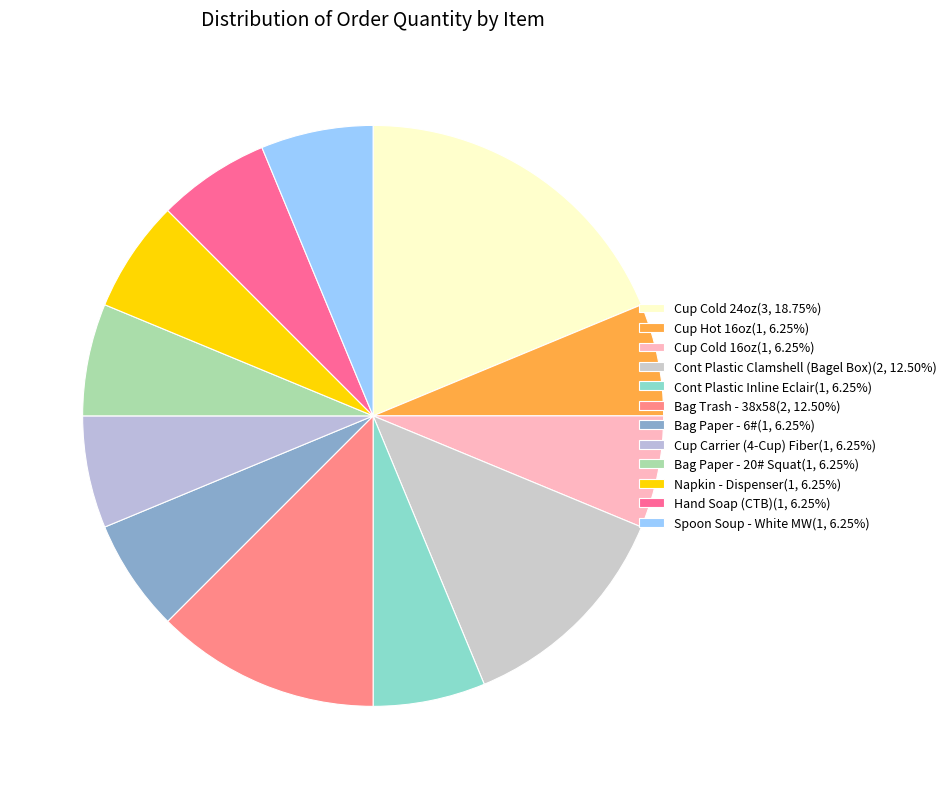

True or false: Cup Hot 16oz accounts for 6% of the total.

True